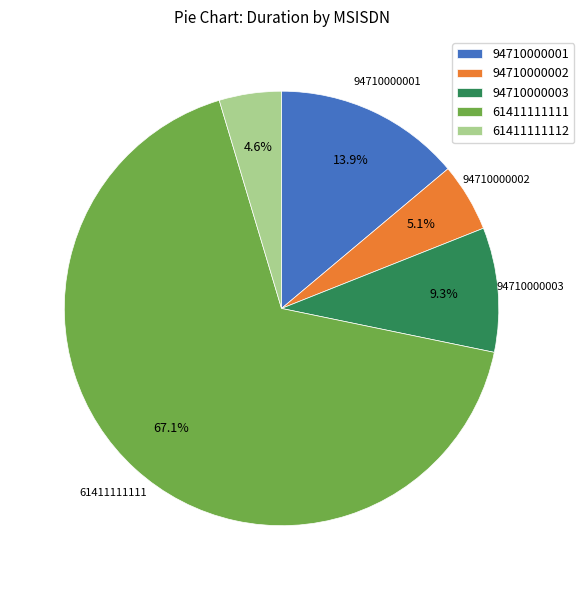

Between 61411111112 and 61411111111, which is larger?

61411111111